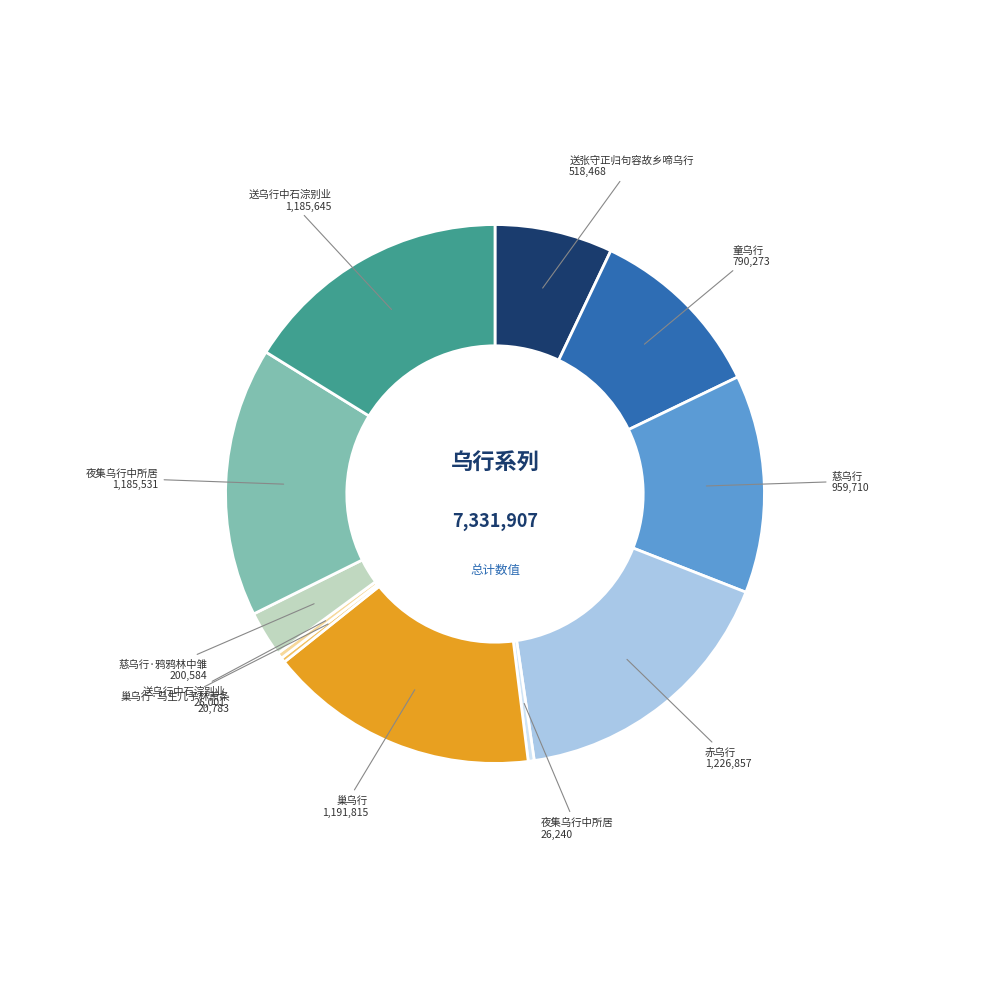

Does any single category account for the majority?

No